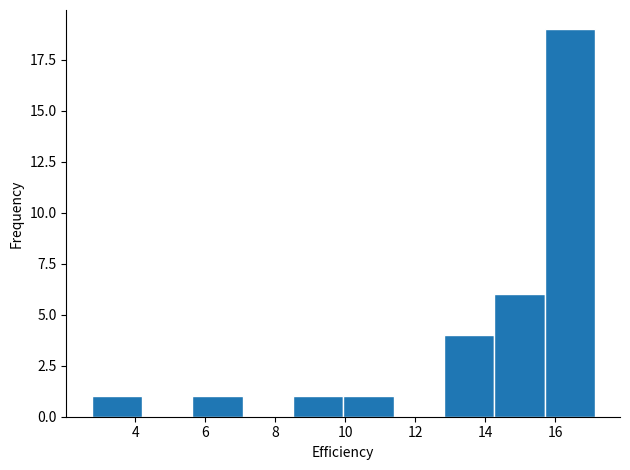

Reading left to right, list every bar in this chart as the range it spans on the x-axis followed by its height. Neither the bar edges nor the heights are printed on the chart, so give them approximately, as read against the axes.

2.8 to 4.2: 1
4.2 to 5.6: 0
5.6 to 7.0: 1
7.0 to 8.6: 0
8.6 to 10.0: 1
10.0 to 11.4: 1
11.4 to 12.8: 0
12.8 to 14.2: 4
14.2 to 15.6: 6
15.6 to 17.2: 19